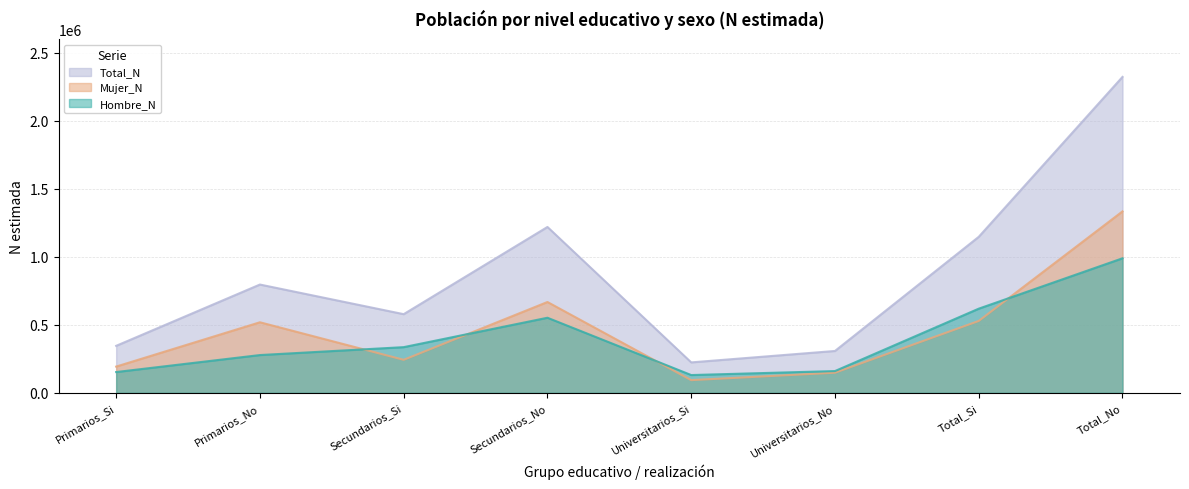

At which label does Hombre_N reach its peak?

Total_No